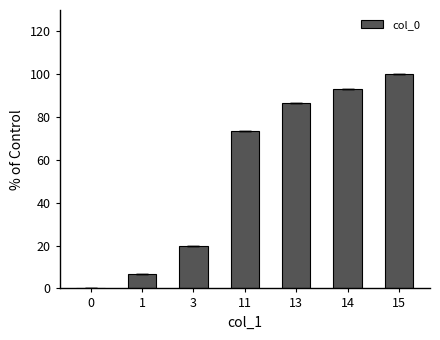

Between 14 and 11, which is larger?

14